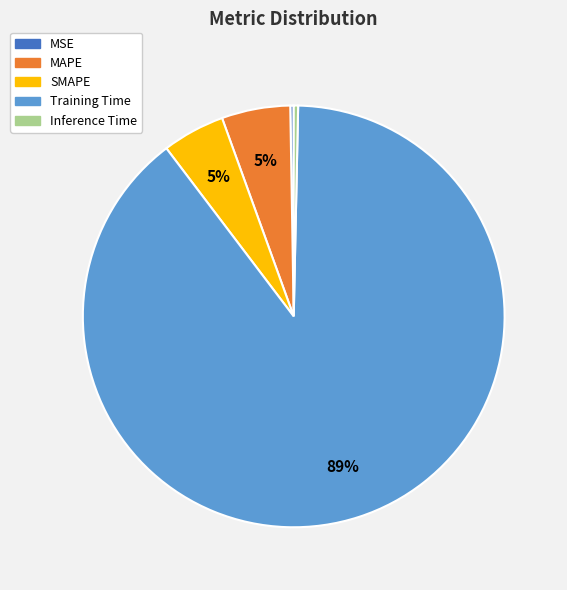

Does any single category account for the majority?

Yes